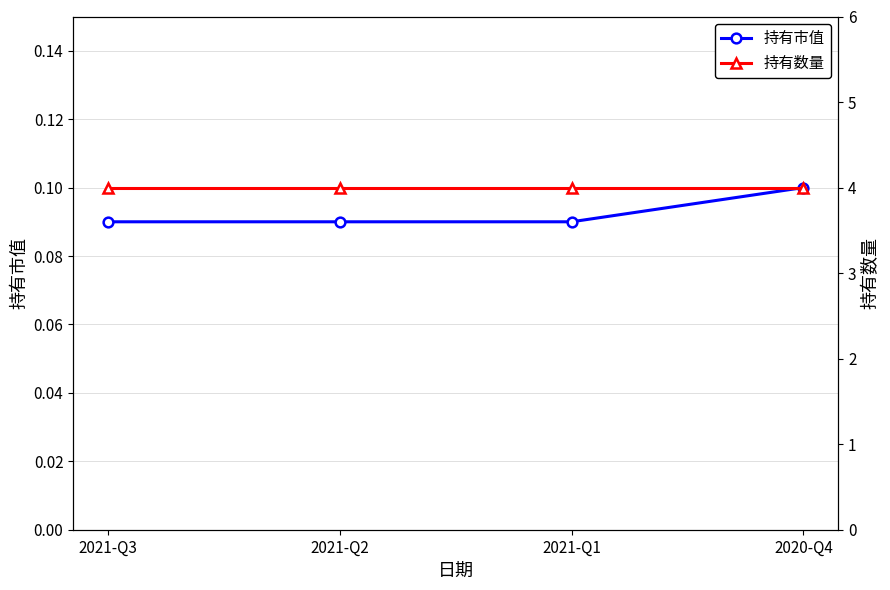

What is the sum of the 持有数量 values at 2021-Q2 and 2020-Q4?

8.0